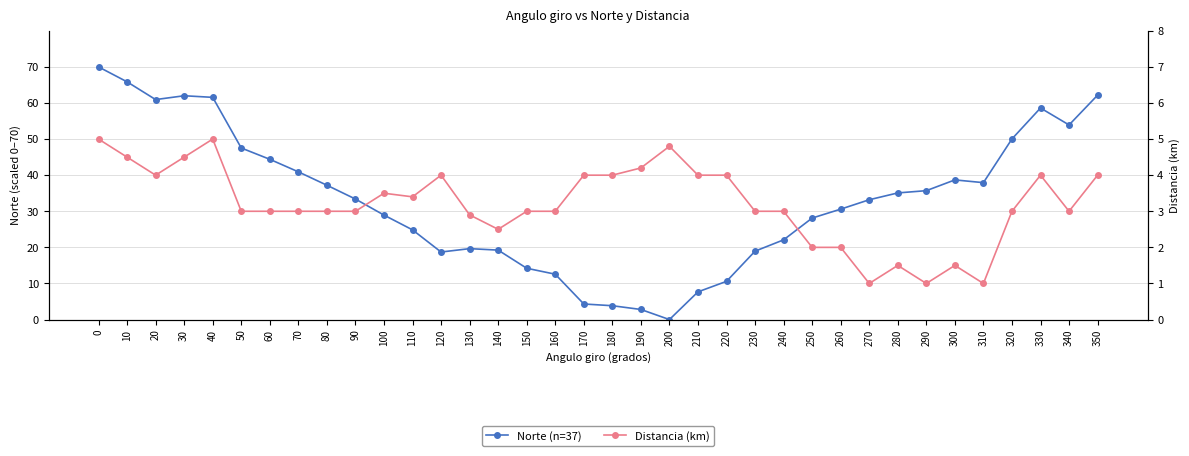

What are all the series names shown in the legend?

Norte (n=37), Distancia (km)